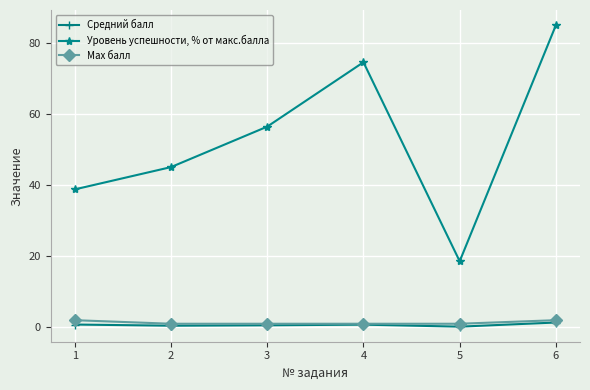

True or false: Уровень успешности, % от макс.балла and Средний балл intersect in this chart.

False